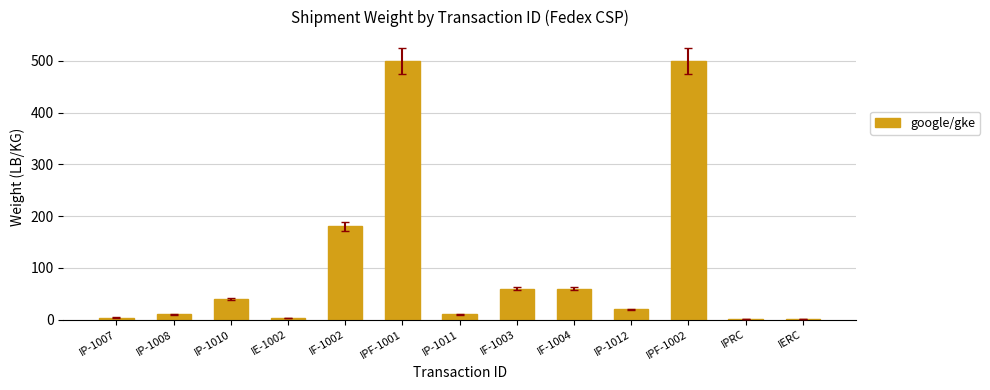

The chart shows a value of 10.0 at IP-1008. True or false?

True